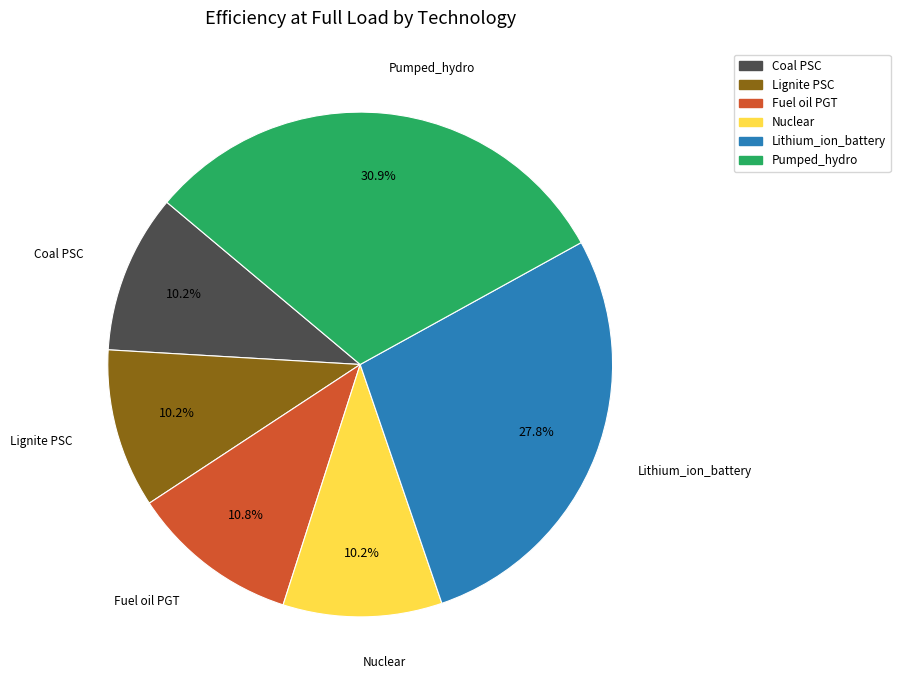

To the nearest percent, what is the difference between the Coal PSC and Fuel oil PGT slice percentages?

1%